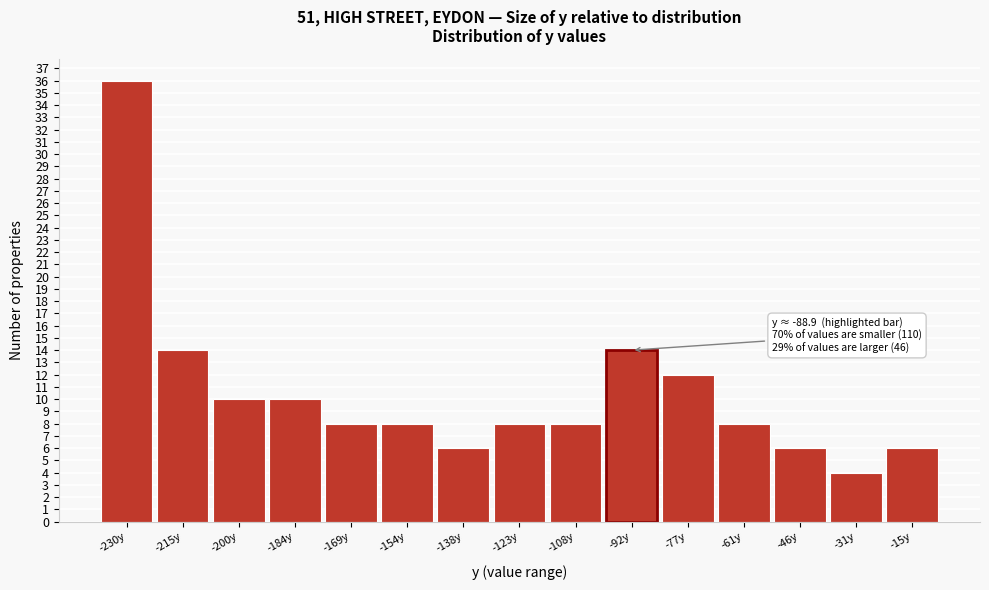

Reading left to right, transcribe all the data shown in this chart.

-230y=36	-215y=14	-200y=10	-184y=10	-169y=8	-154y=8	-138y=6	-123y=8	-108y=8	-92y=14	-77y=12	-61y=8	-46y=6	-31y=4	-15y=6